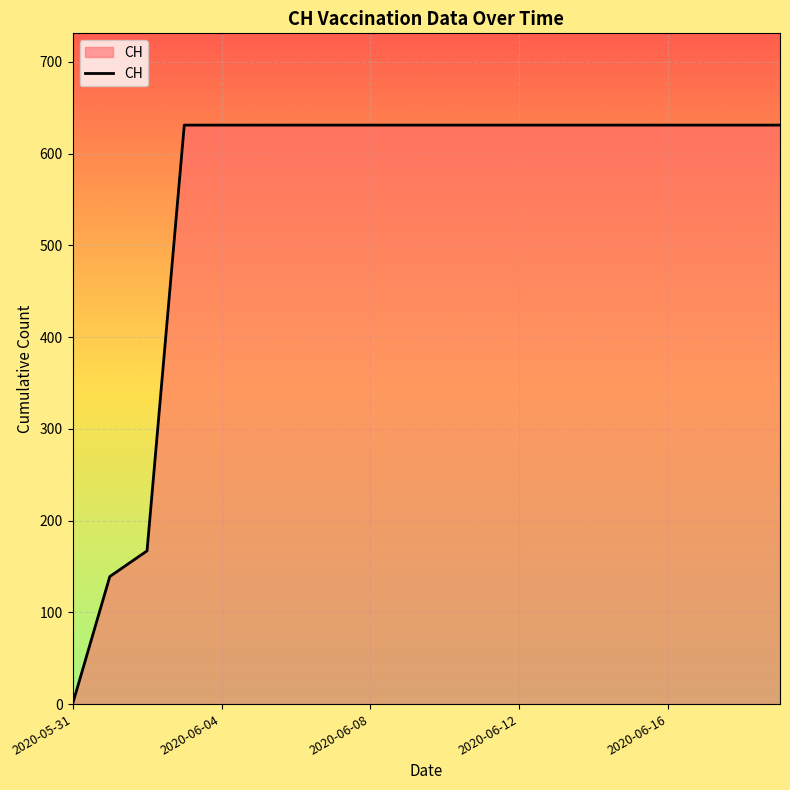

What is the difference between the maximum and minimum values?

631